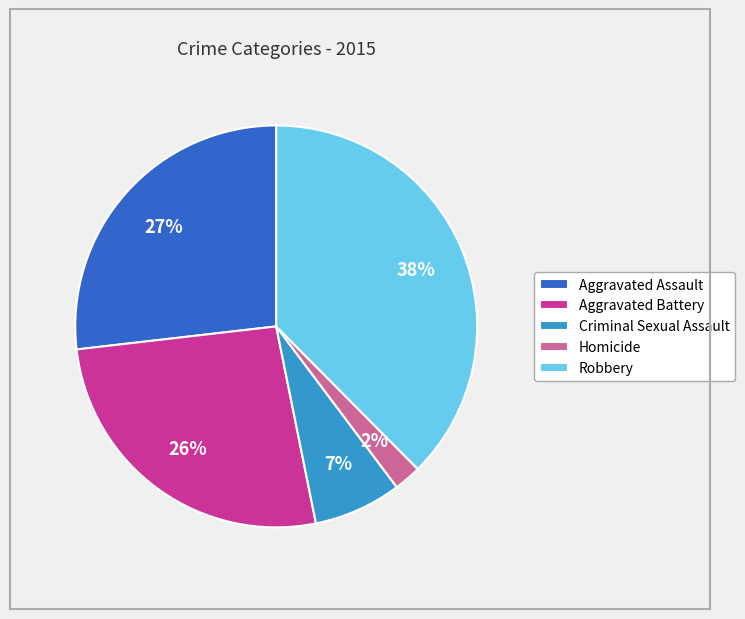

What is the largest slice in the pie chart?

Robbery